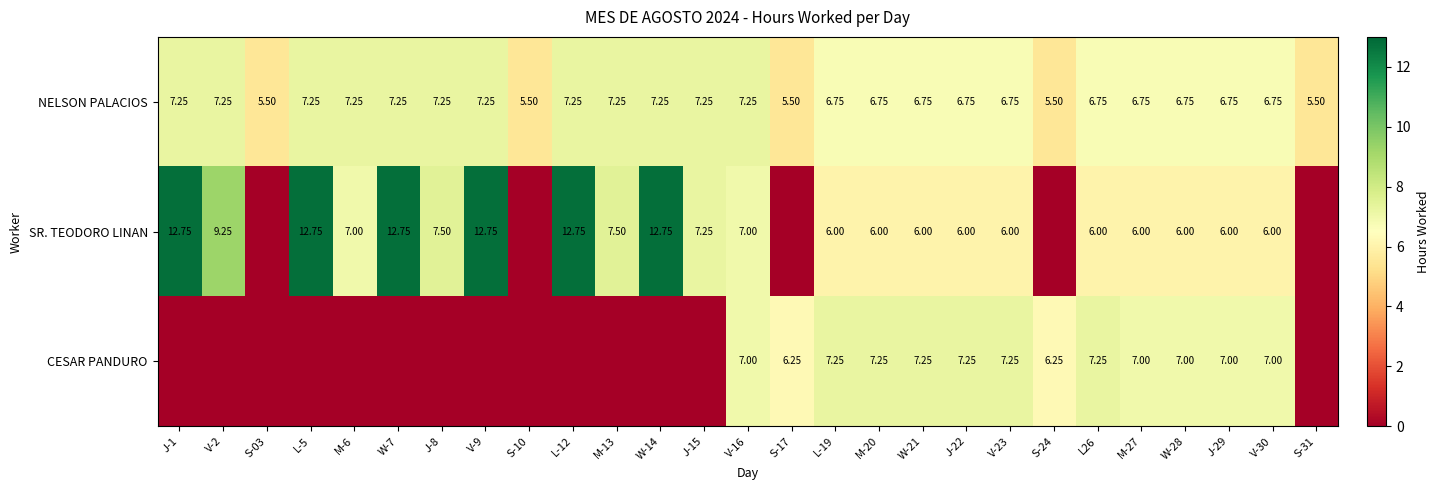

Is the value of NELSON PALACIOS at V-16 greater than the value of CESAR PANDURO at L-5?

Yes